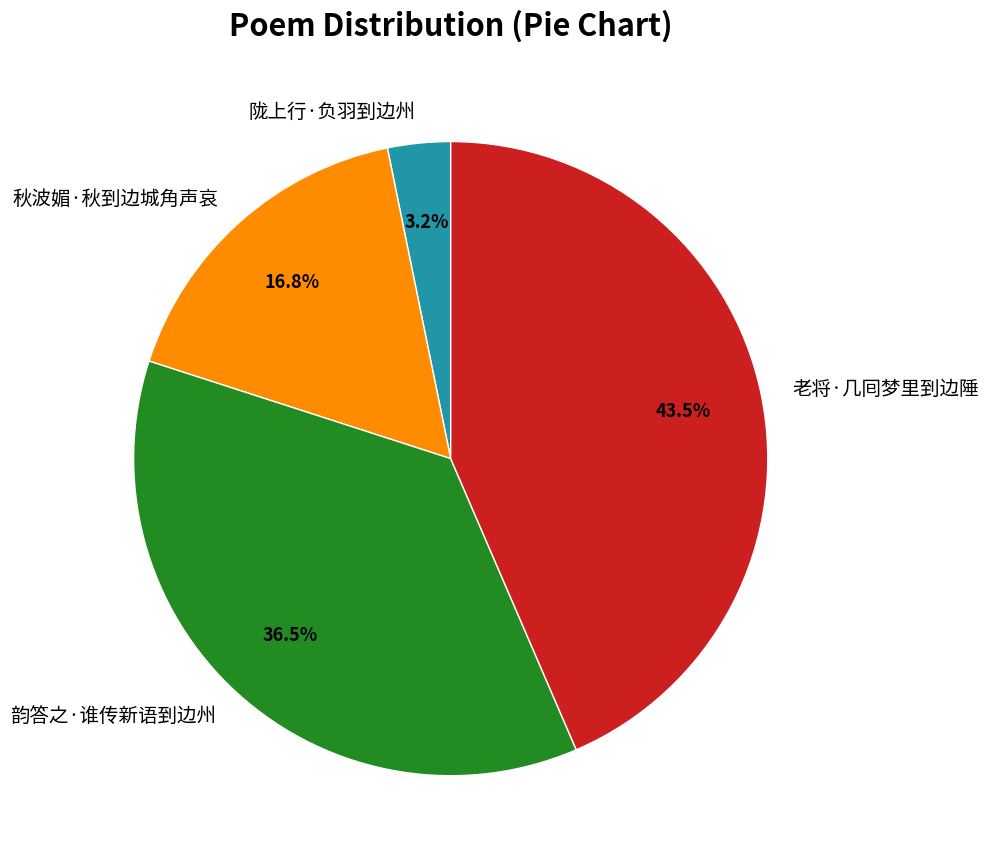

The 秋波媚·秋到边城角声哀 slice represents 17% of the pie. True or false?

True